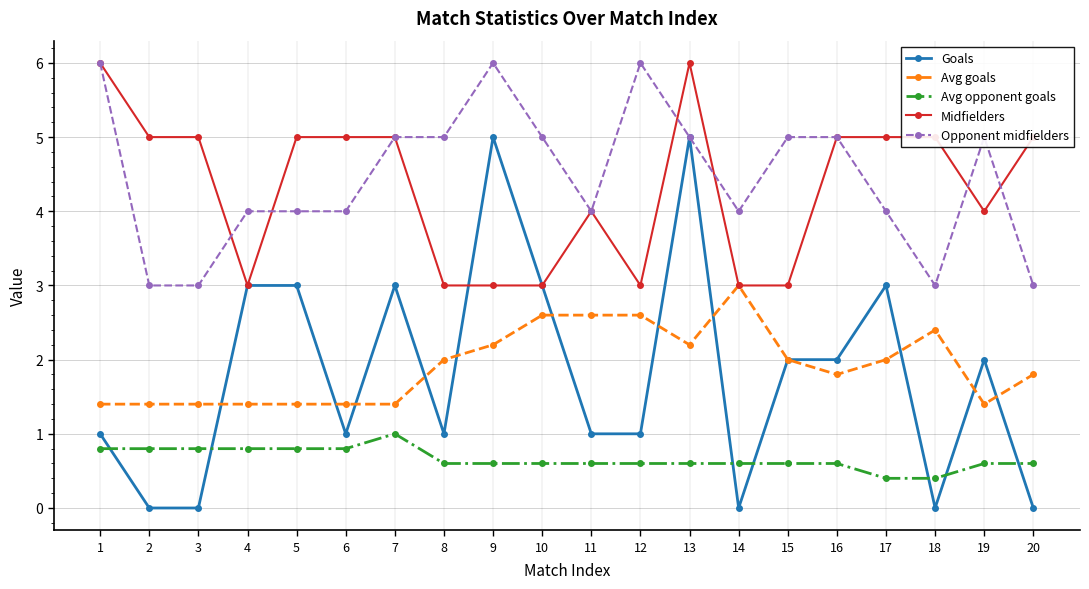

True or false: Avg opponent goals has more than 0 points higher than both neighbors.

True